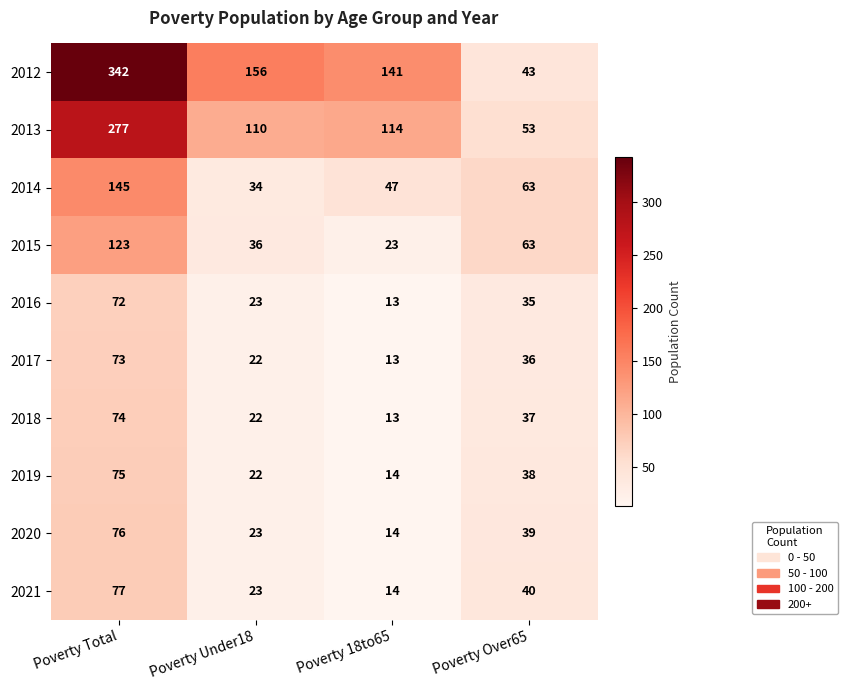

Count the 2018 values in the range 22 to 74.

3